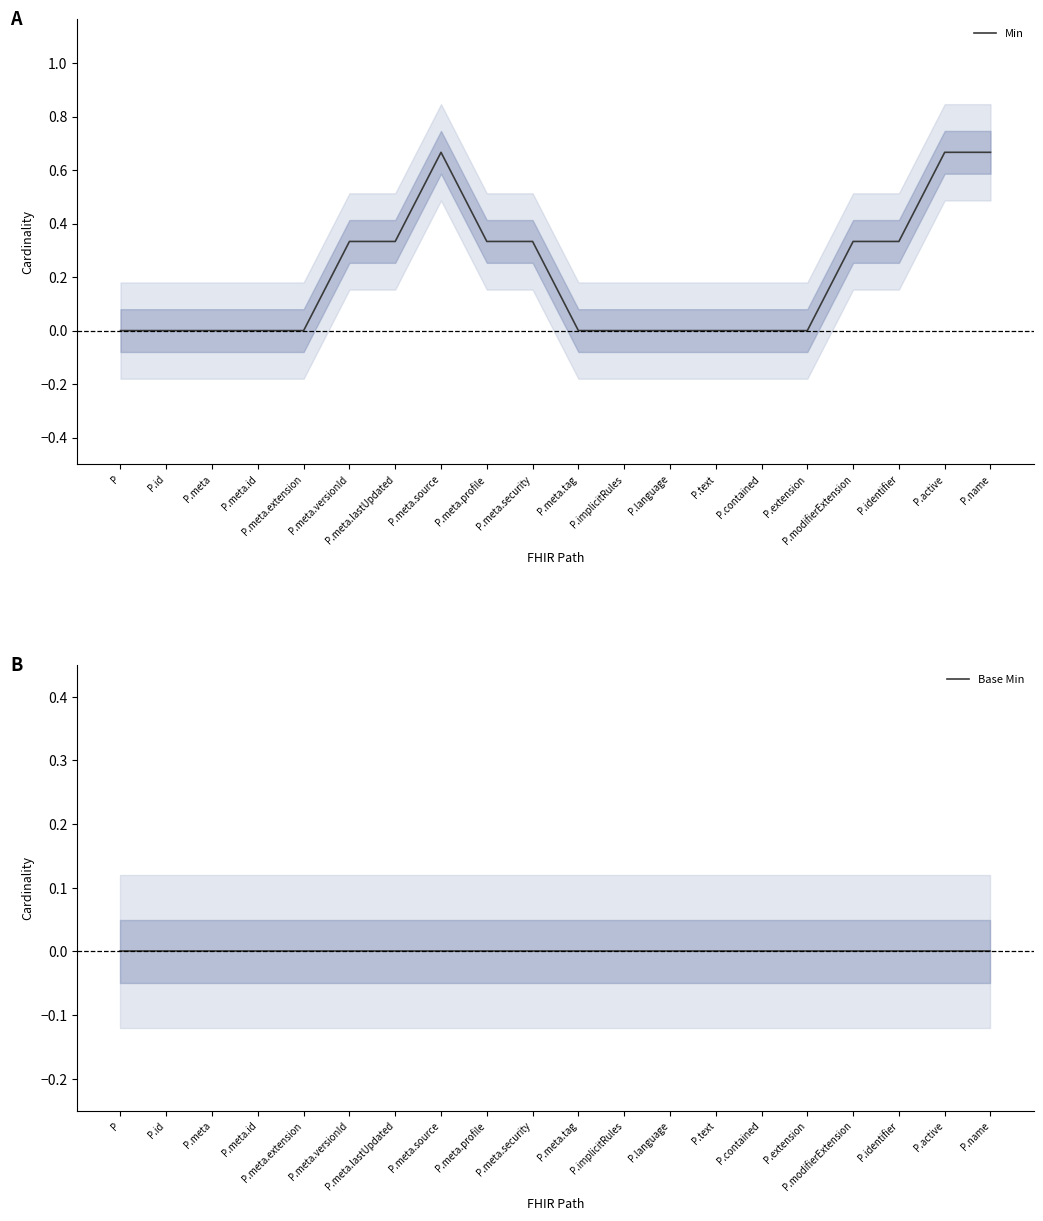

What position from the right is P.meta.source?

13